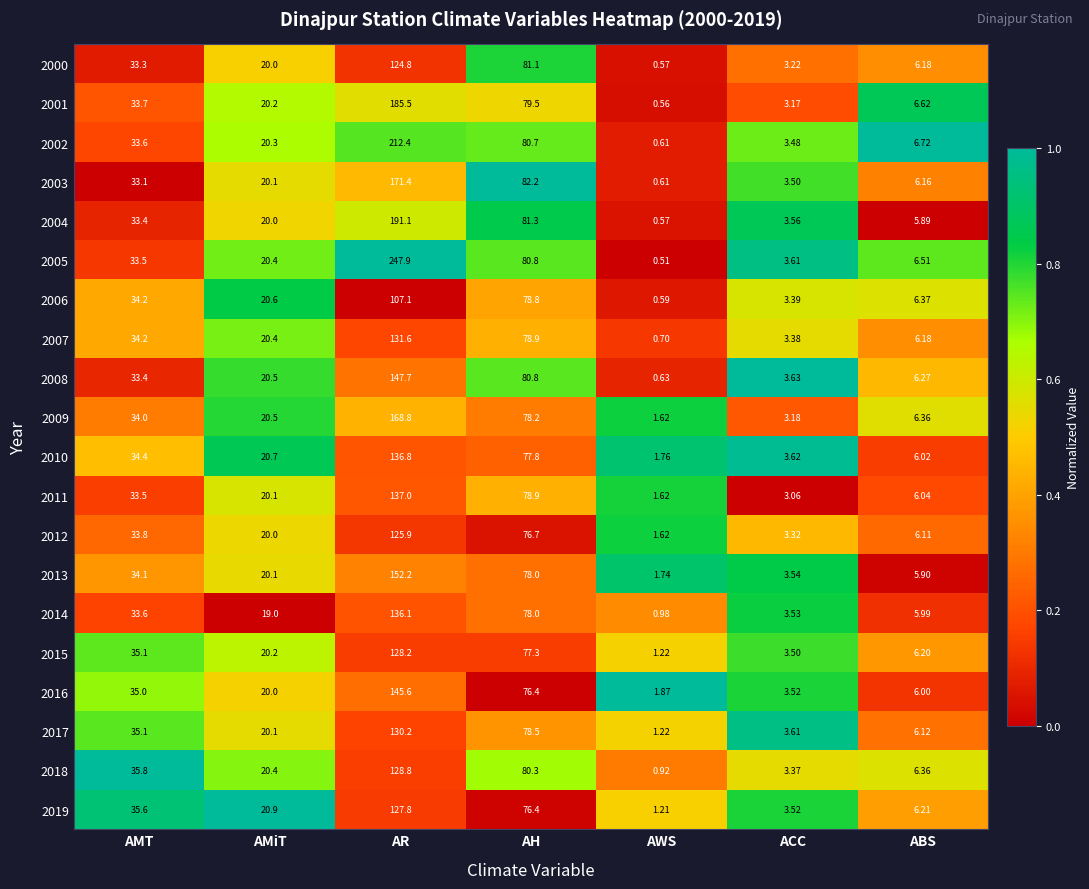

List the labels in order of 2017 value, largest first.

AR, AH, AMT, AMiT, ABS, ACC, AWS